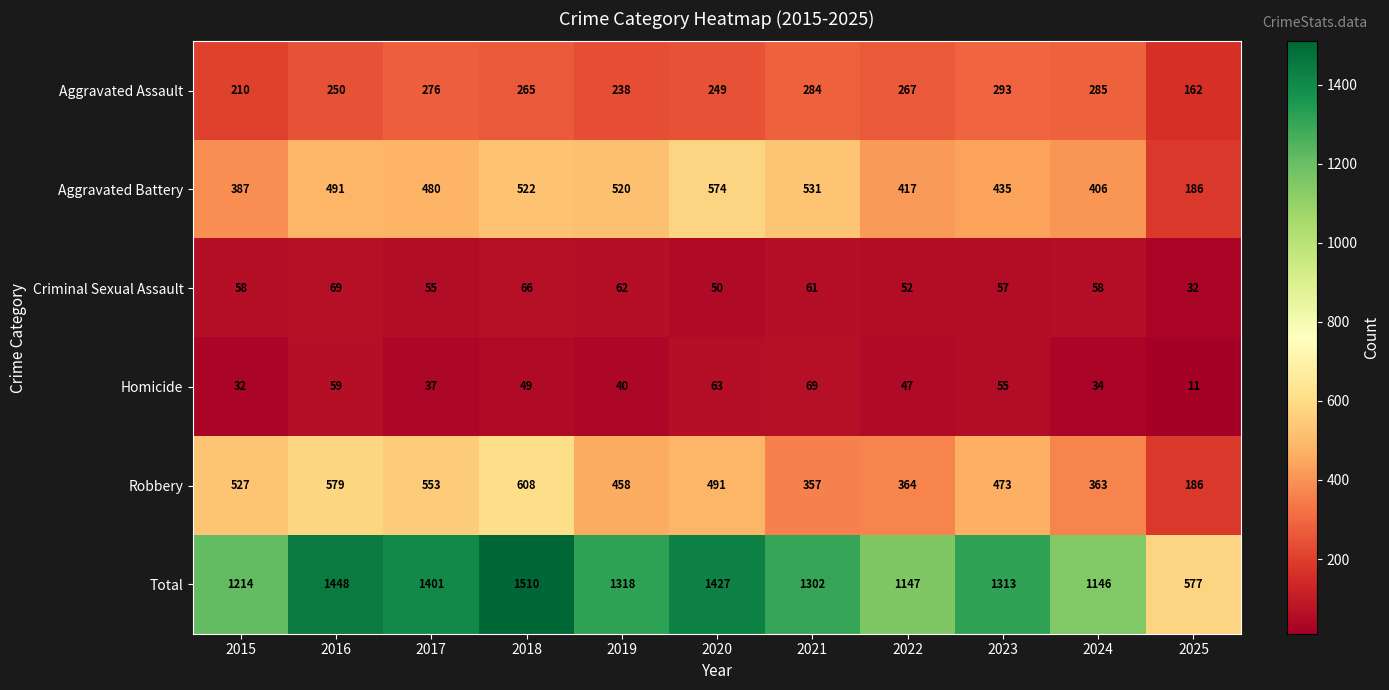

How many categories are shown in the chart?

11